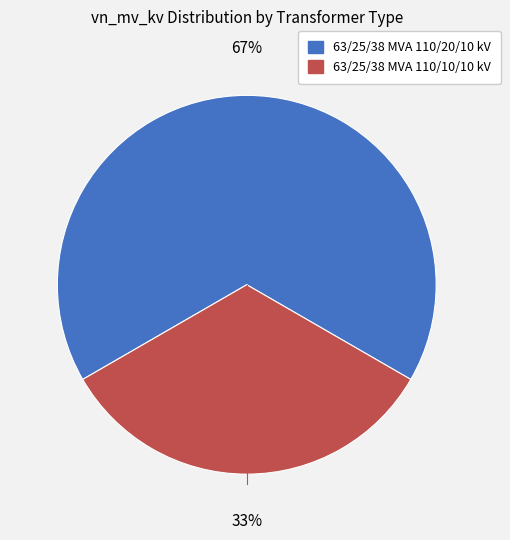

Is there a majority slice in this chart?

Yes